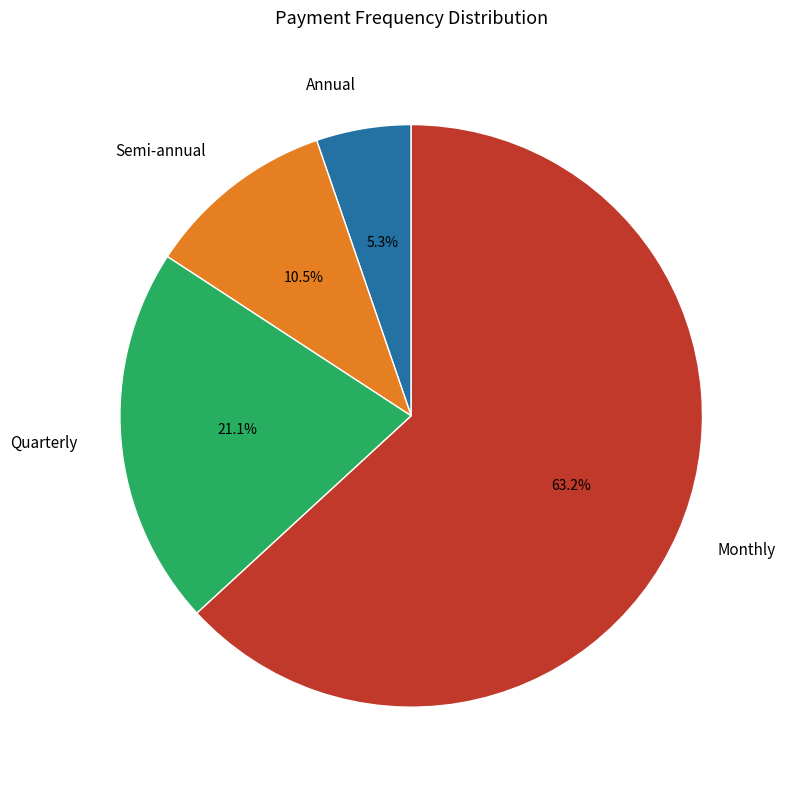

The Monthly slice represents 63% of the pie. True or false?

True